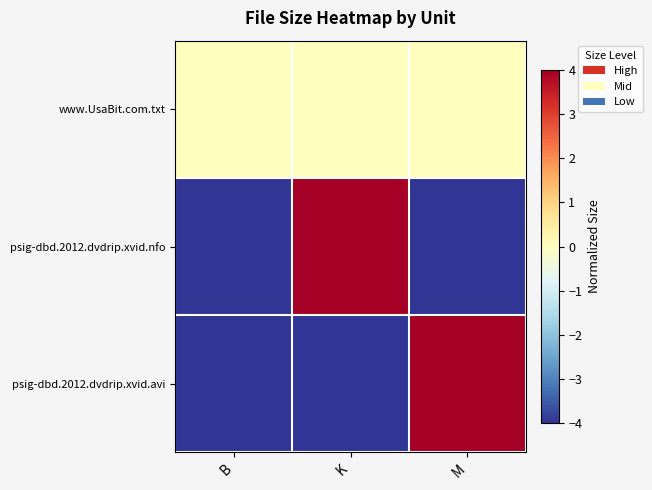

Reading right to left, transcribe all the data shown in this chart.

www.UsaBit.com.txt: M=0	K=0	B=0
psig-dbd.2012.dvdrip.xvid.nfo: M=-4	K=4	B=-4
psig-dbd.2012.dvdrip.xvid.avi: M=4	K=-4	B=-4